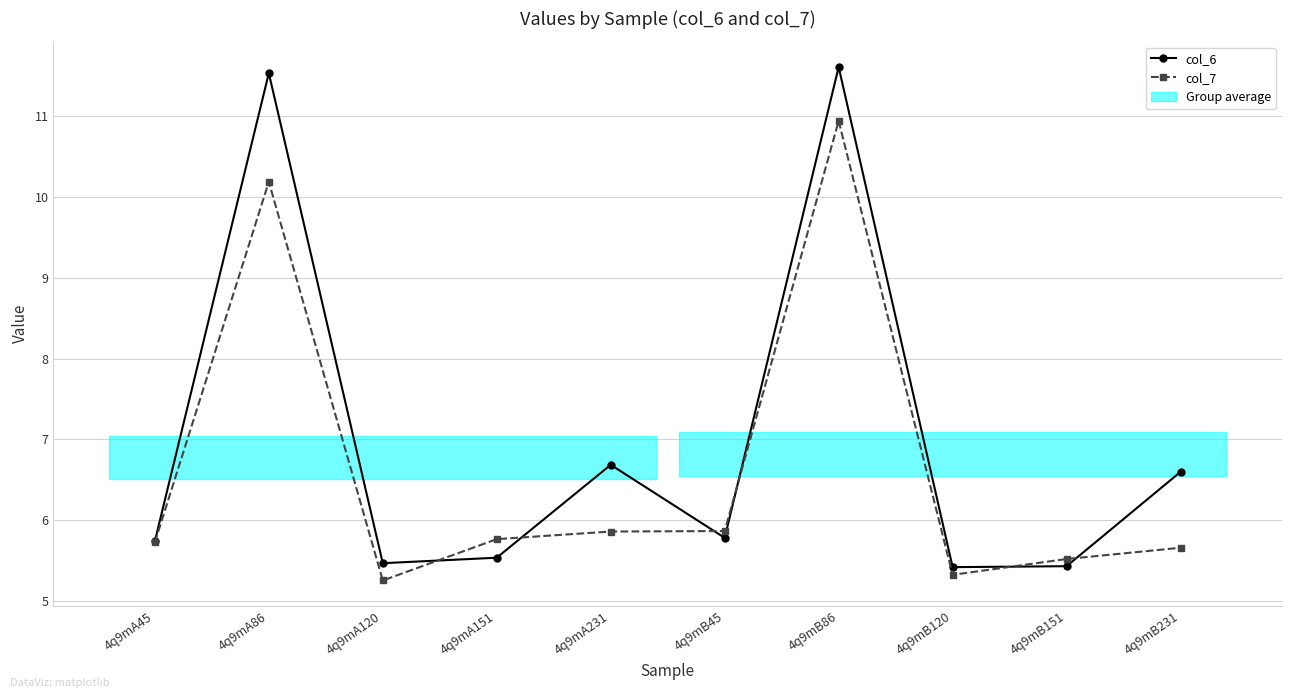

Which series has the widest spread of values?

col_6